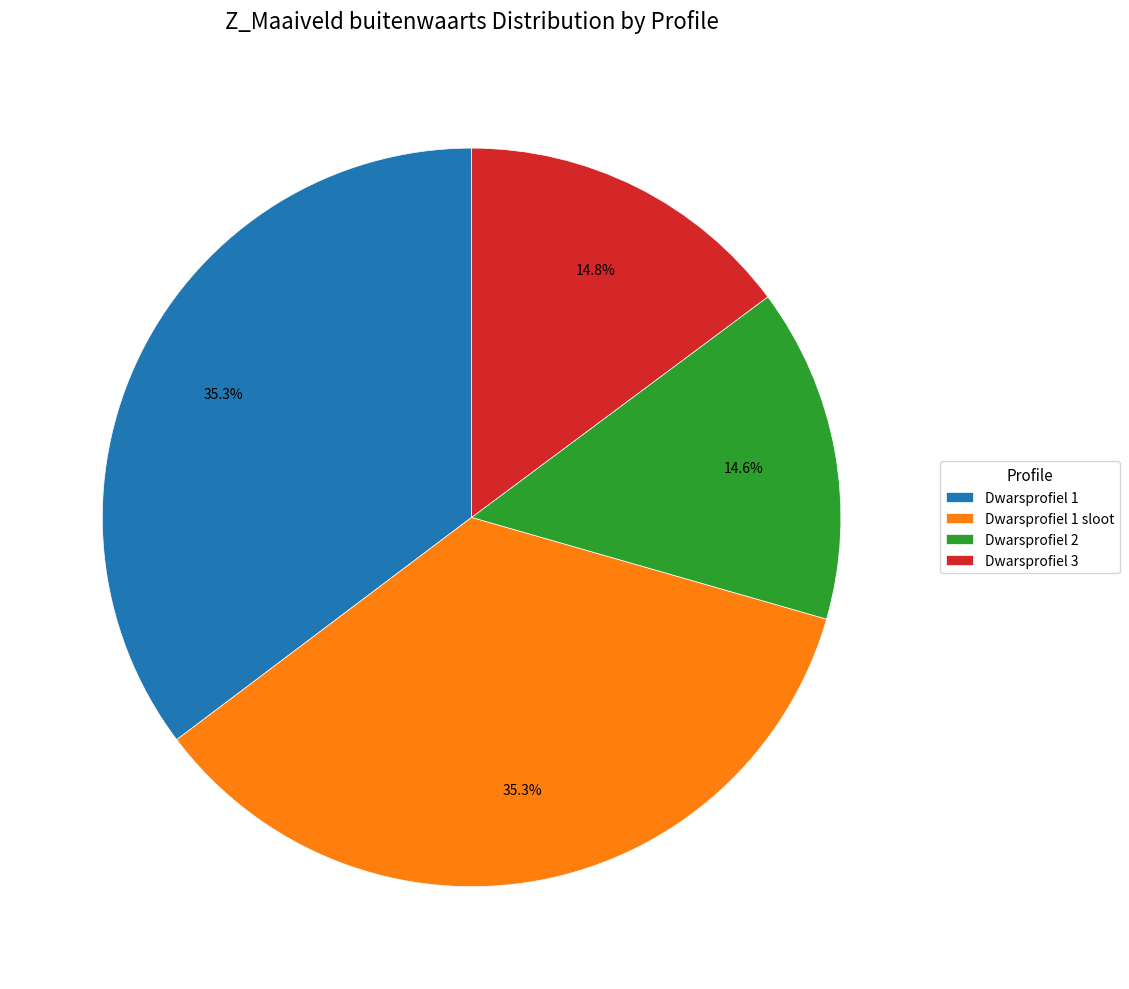

To the nearest percent, what percentage of the pie is Dwarsprofiel 1?

35%